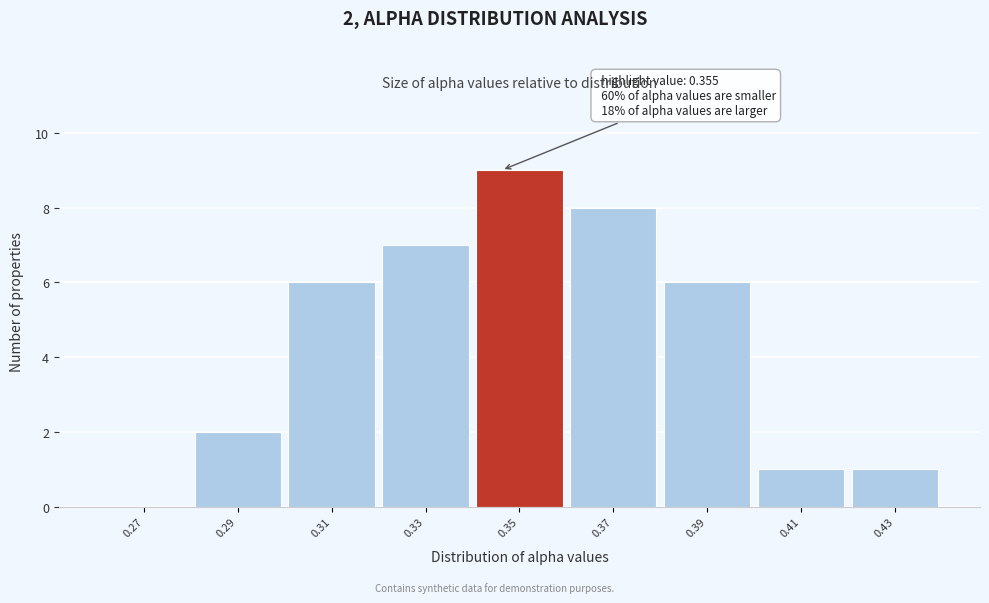

Reading right to left, transcribe all the data shown in this chart.

0.43=1	0.41=1	0.39=6	0.37=8	0.35=9	0.33=7	0.31=6	0.29=2	0.27=0